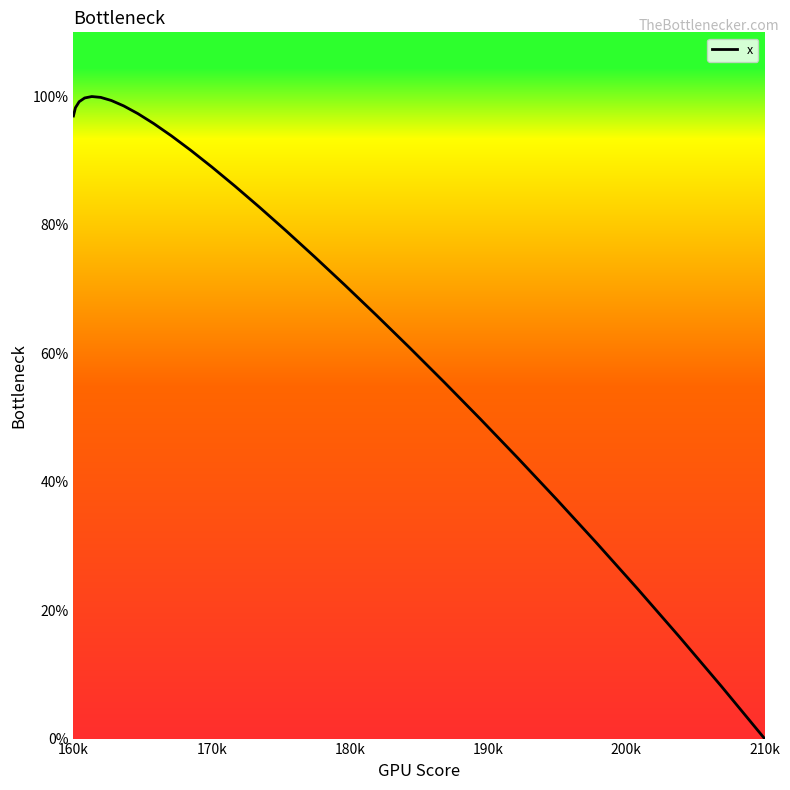

What is the greatest value displayed?

100.0